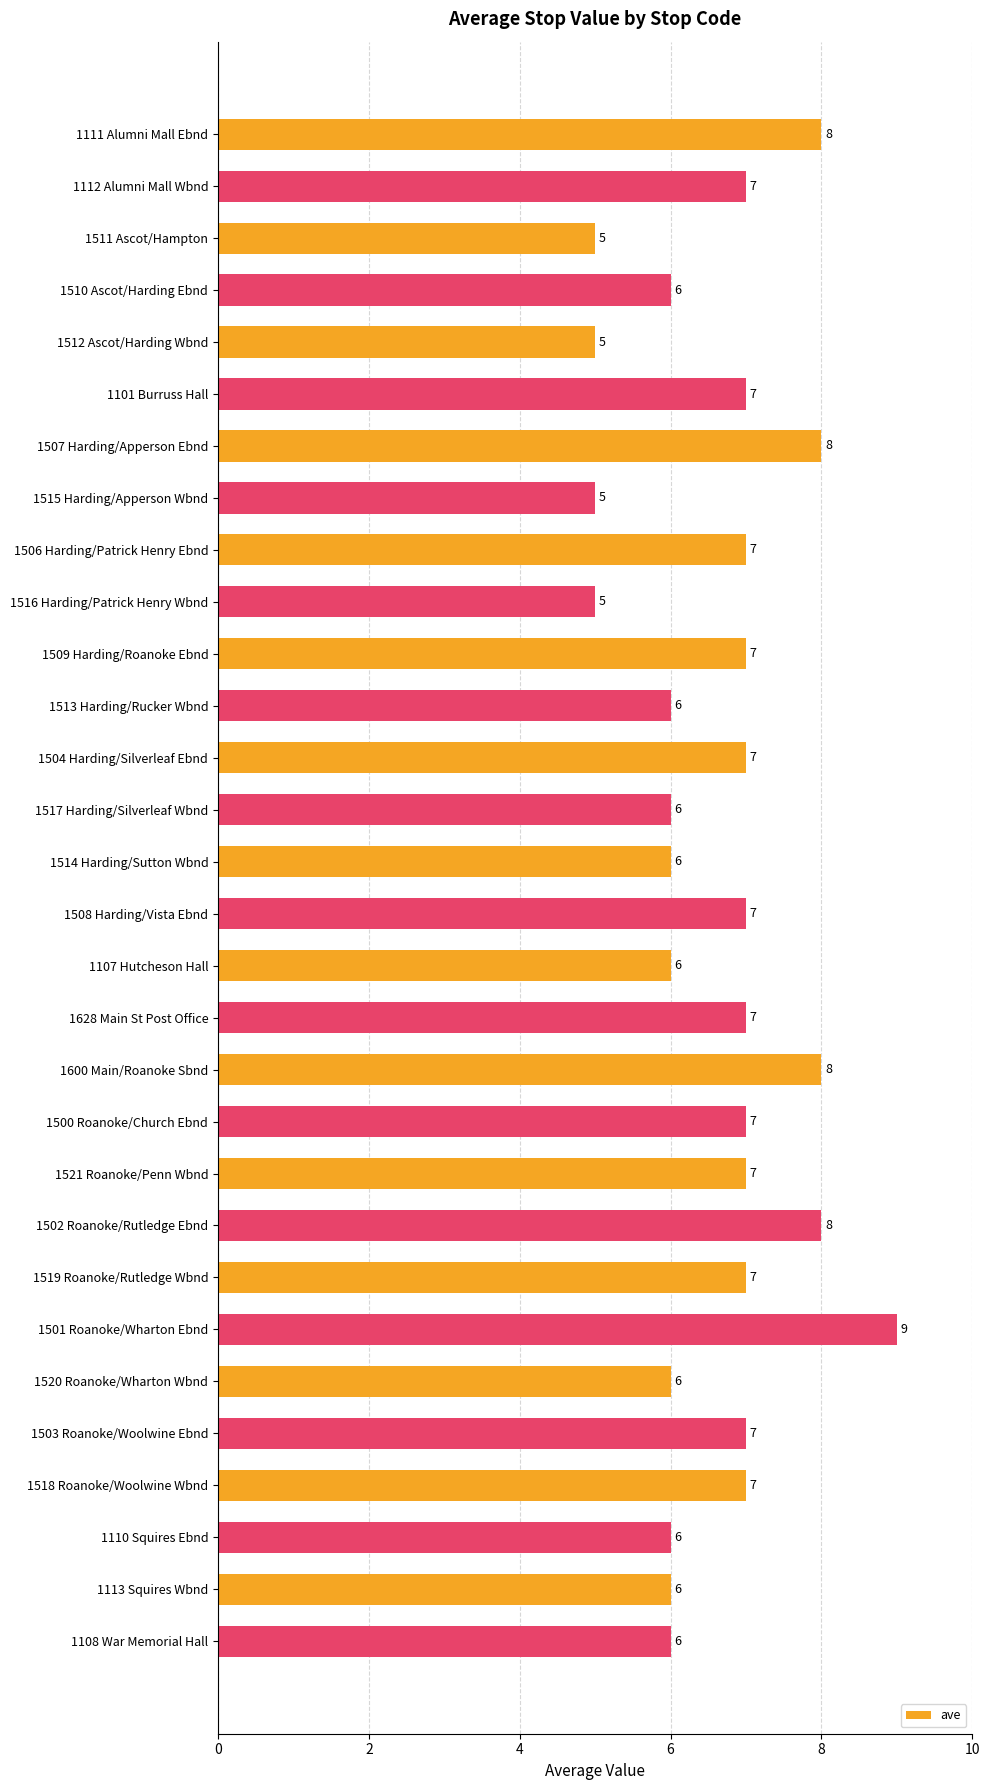

Does the chart contain stacked bars?

No